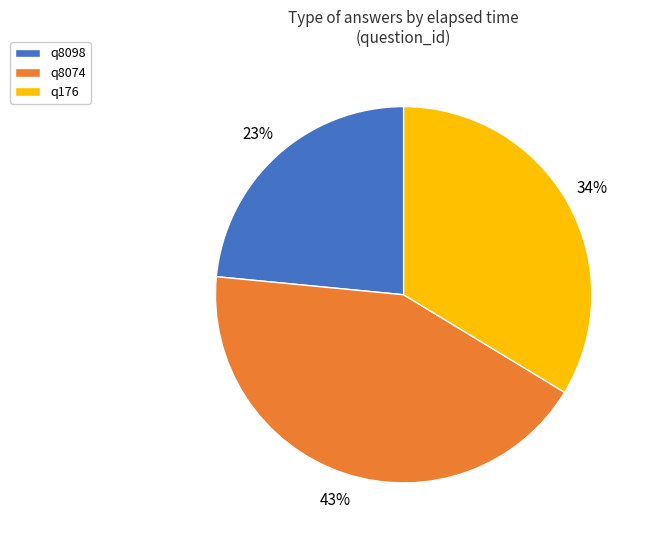

To the nearest percent, what is the average slice percentage?

33%